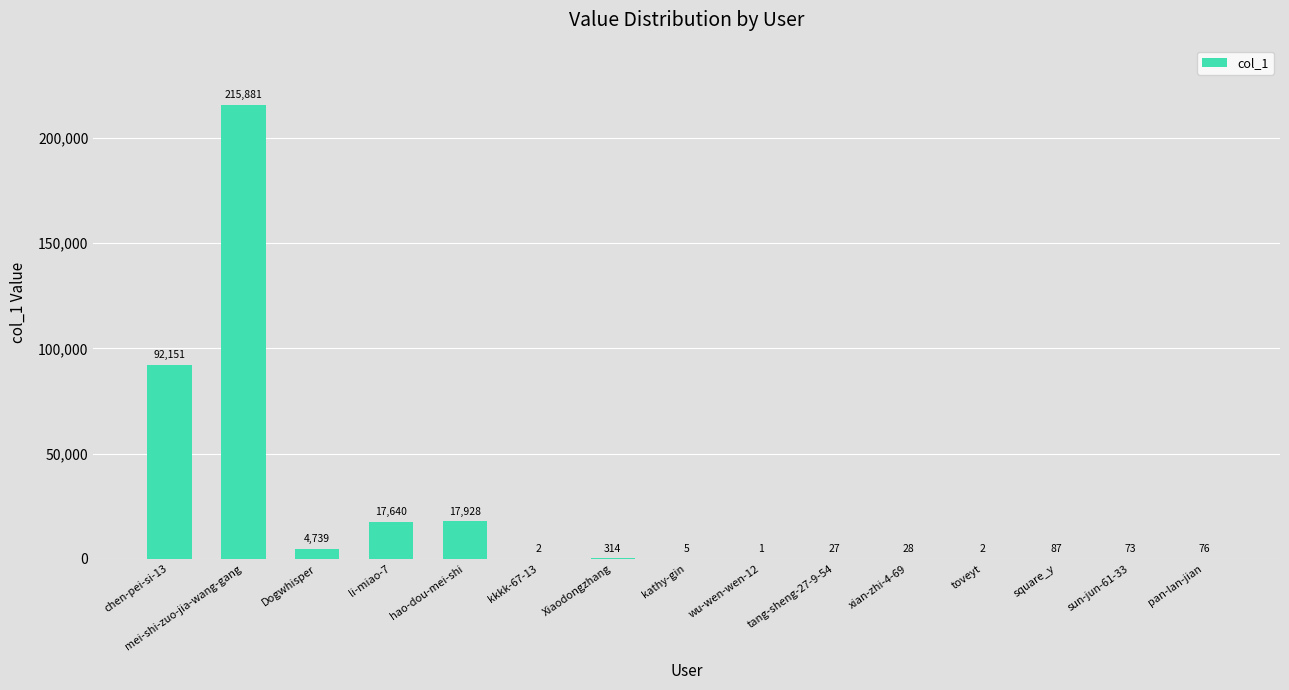

How many series are shown in this chart?

1